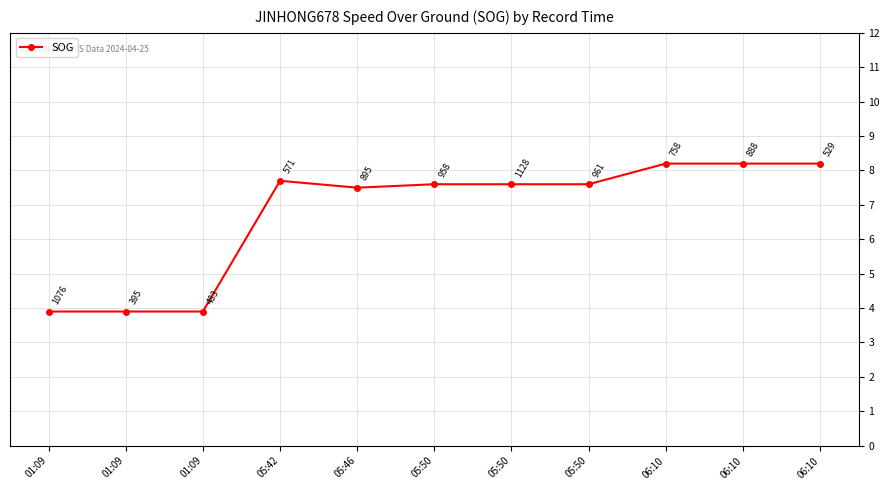

How many points are lower than both their immediate neighbors (excluding endpoints)?

1